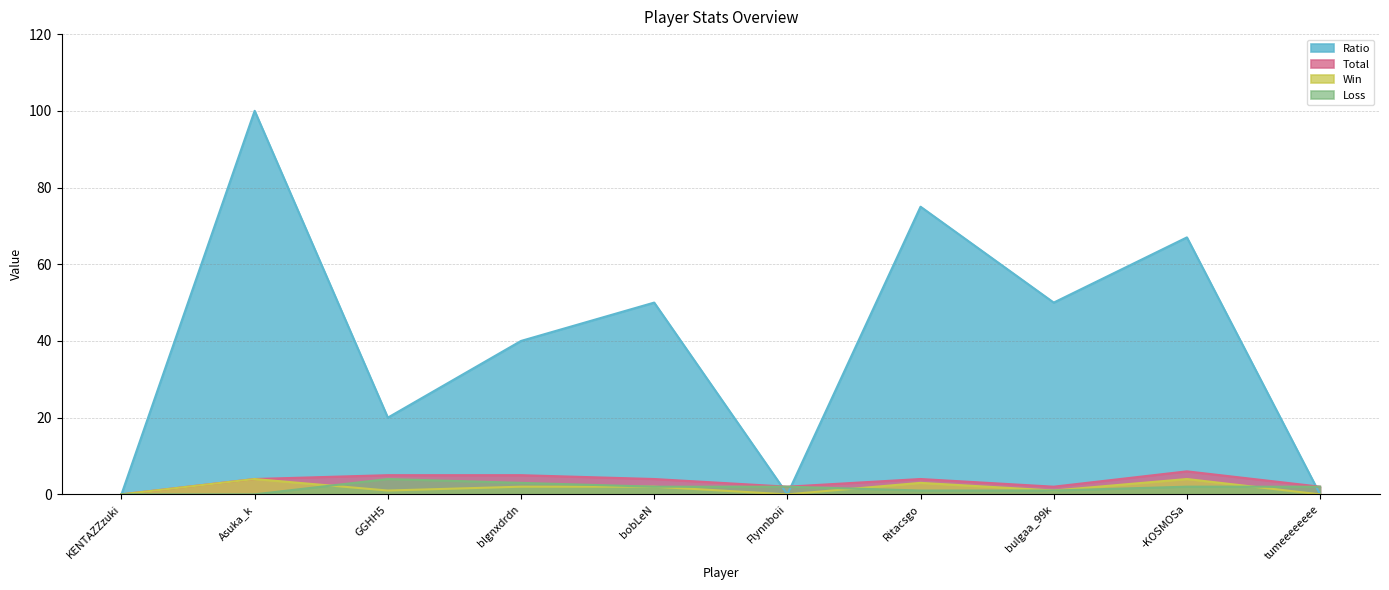

What is the difference between the maximum and minimum values in the Win series?

4